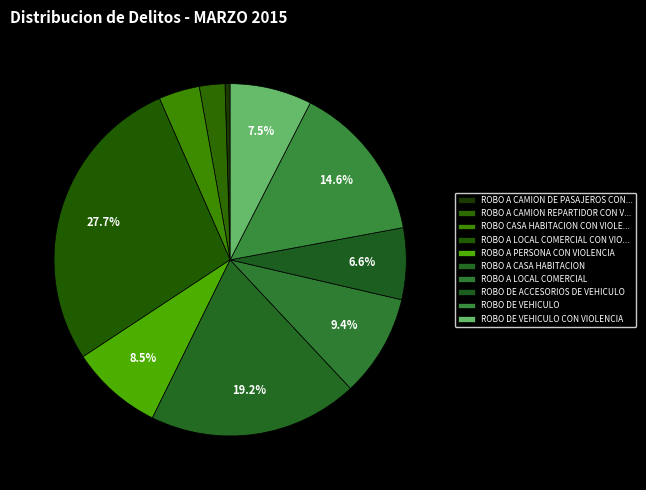

How many slices are in this pie chart?

10